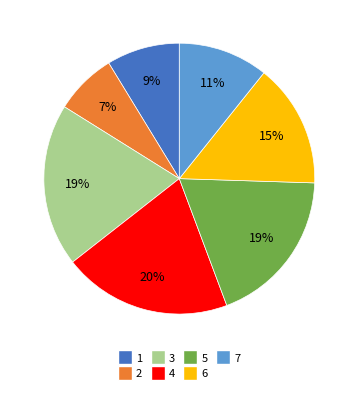

To the nearest percent, what is the difference between the largest and smallest slice percentages?

13%